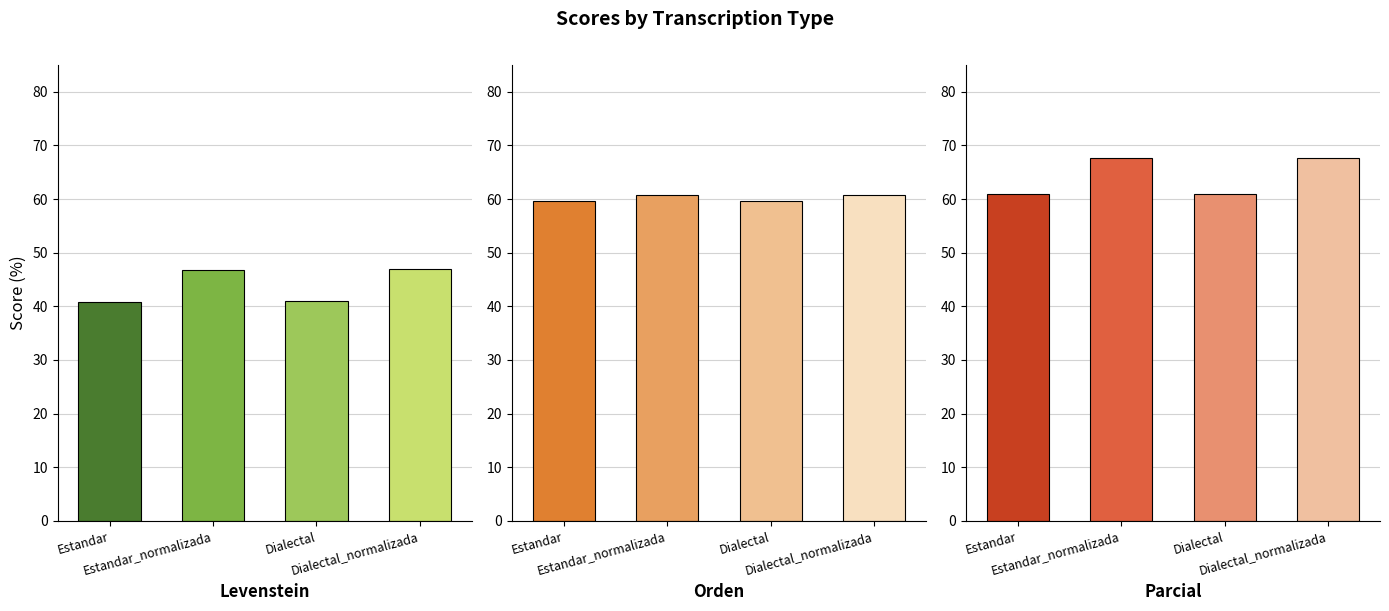

What is the value of the Parcial bar at the 2nd from the left?

67.7